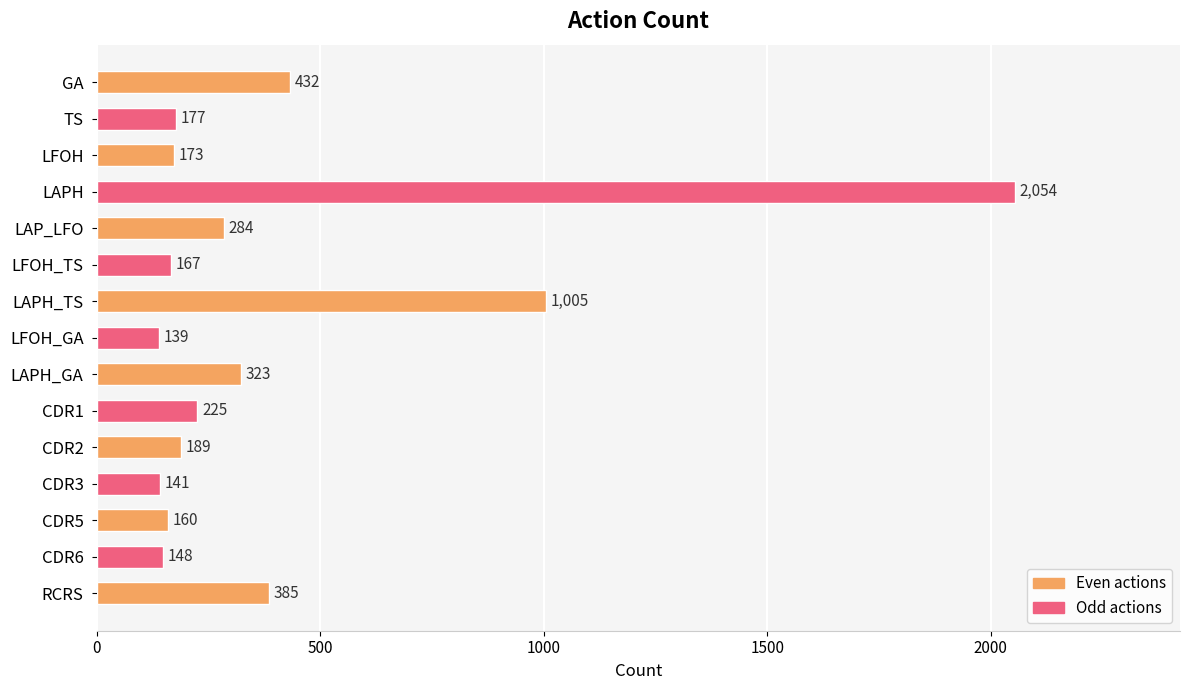

What is the difference between the maximum and minimum values?

1915